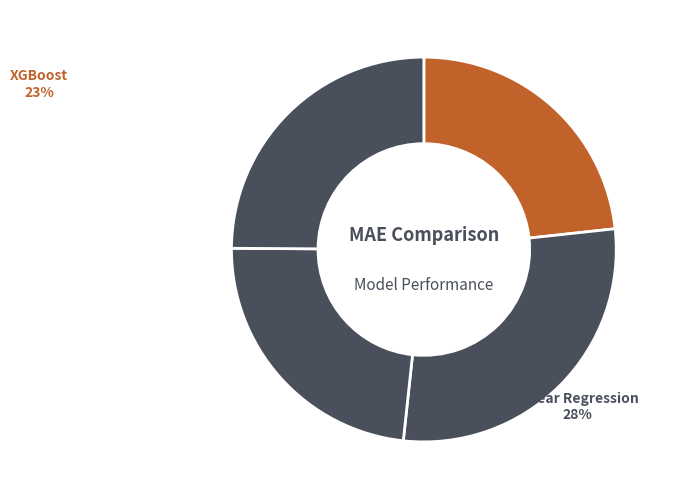

How many segments does this pie chart have?

4